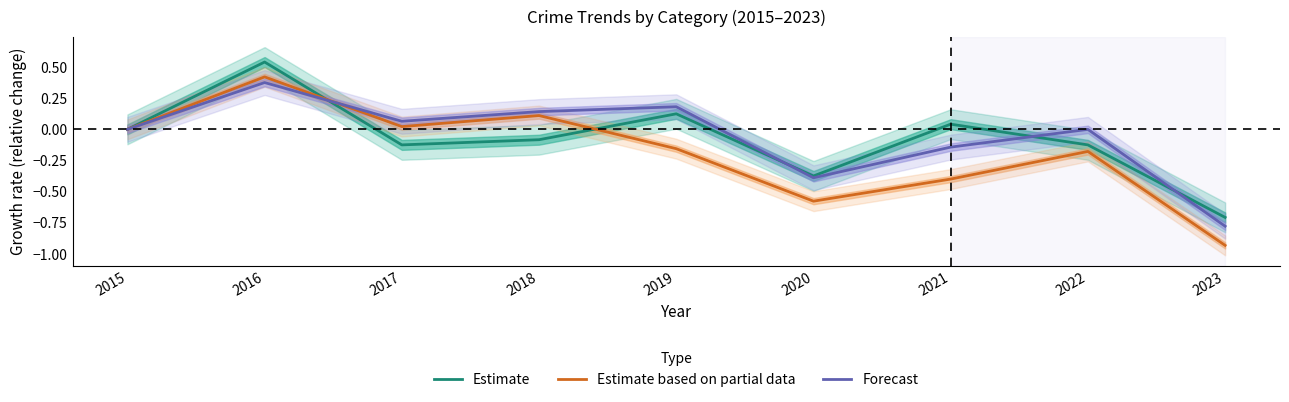

Where do Estimate and Forecast first cross each other?

2016 and 2017